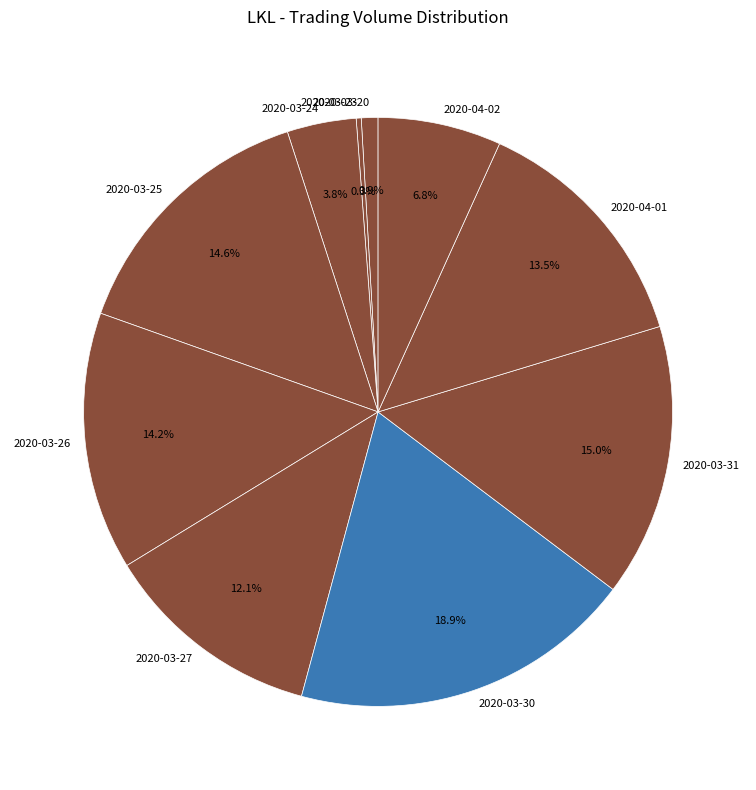

Does any single category account for the majority?

No